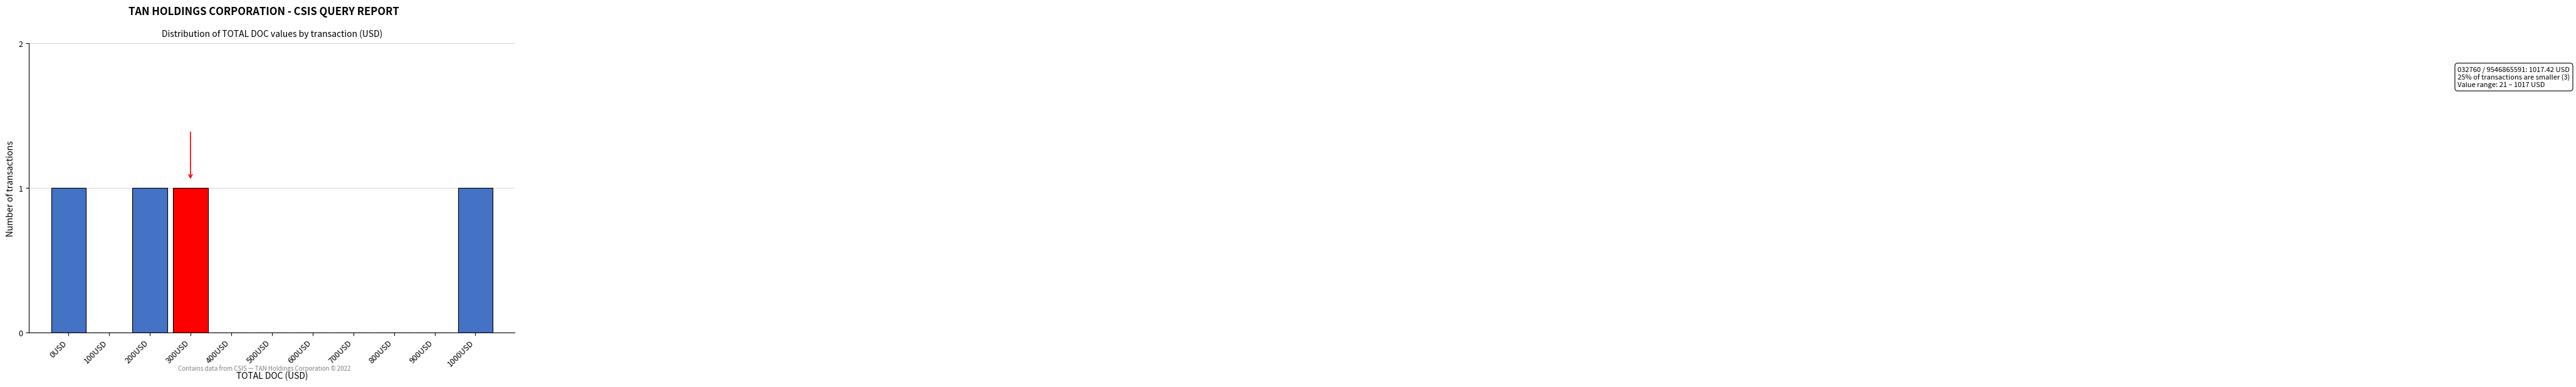

Reading right to left, list all the values displayed in this chart.

1000USD=1	900USD=0	800USD=0	700USD=0	600USD=0	500USD=0	400USD=0	300USD=1	200USD=1	100USD=0	0USD=1